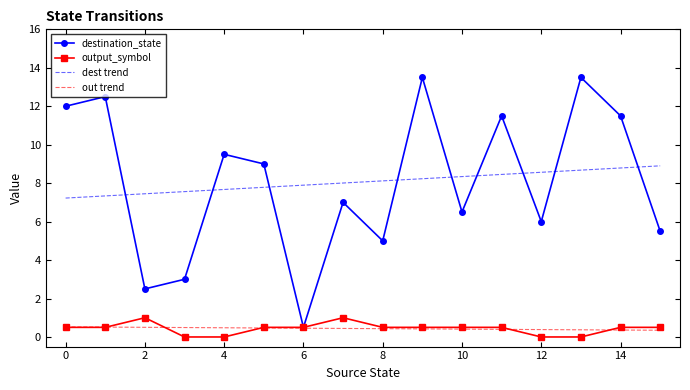

What is the lowest value of the destination_state series?

0.5